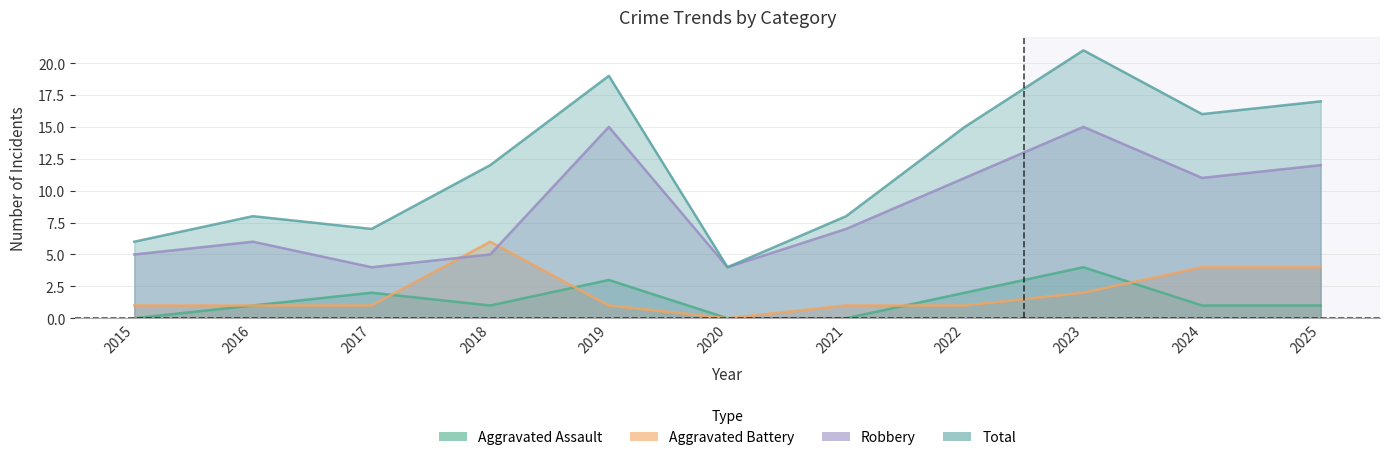

Reading left to right, extract all data points from this chart.

Aggravated Assault: 0	1	2	1	3	0	0	2	4	1	1
Aggravated Battery: 1	1	1	6	1	0	1	1	2	4	4
Robbery: 5	6	4	5	15	4	7	11	15	11	12
Total: 6	8	7	12	19	4	8	15	21	16	17